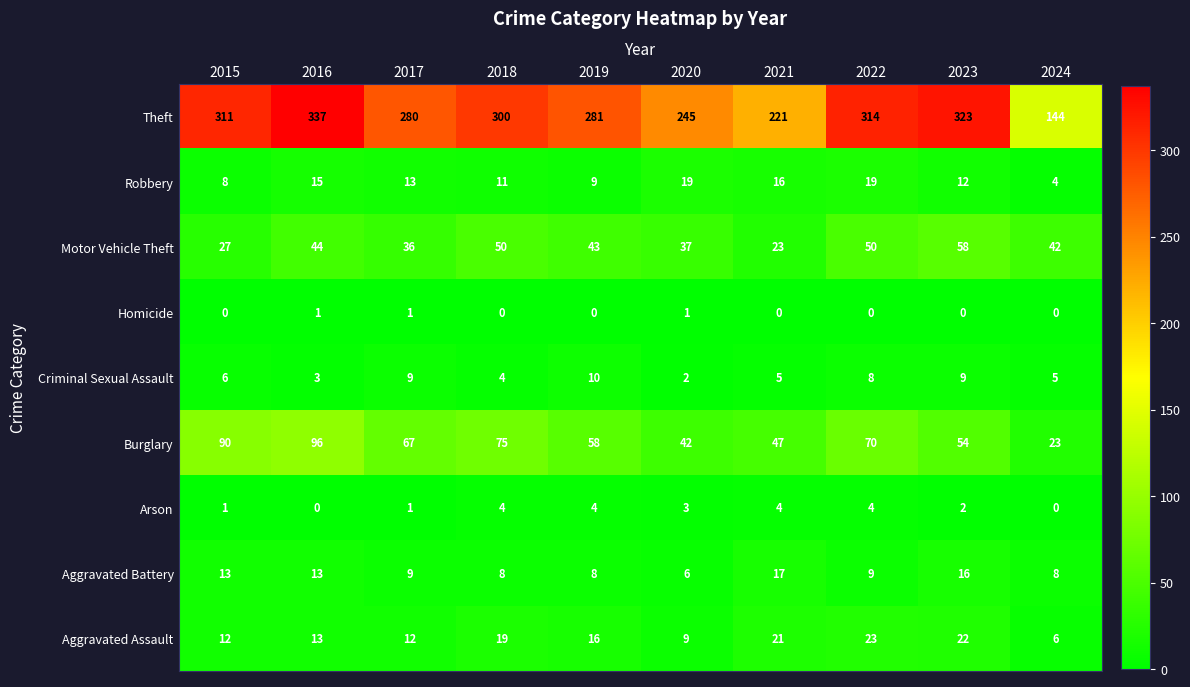

How many series are shown in this chart?

9